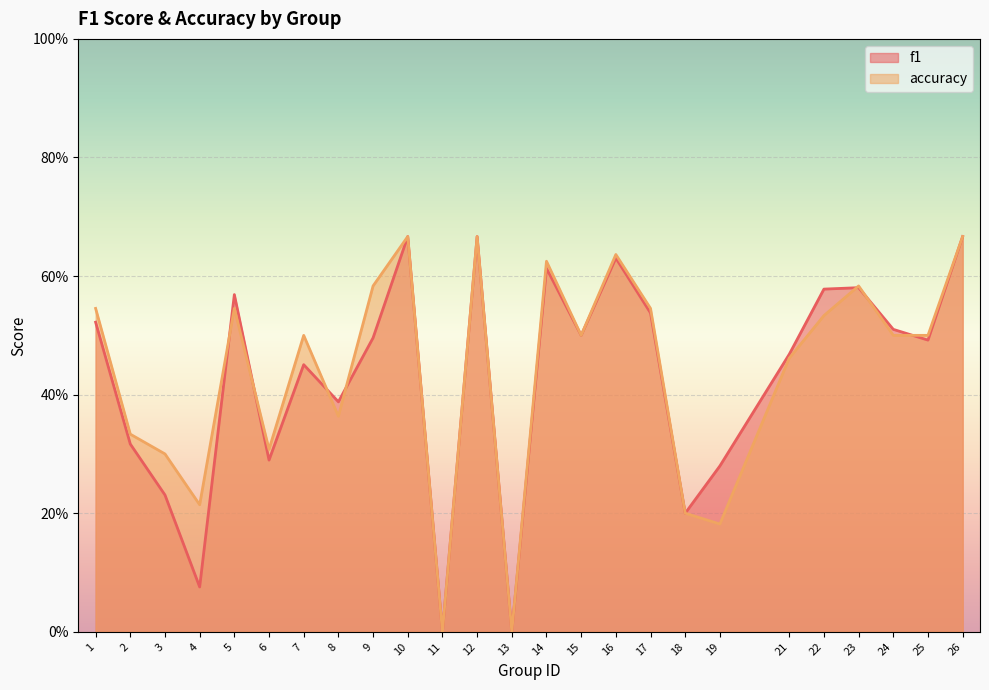

What is the sum of all accuracy values?

11.0